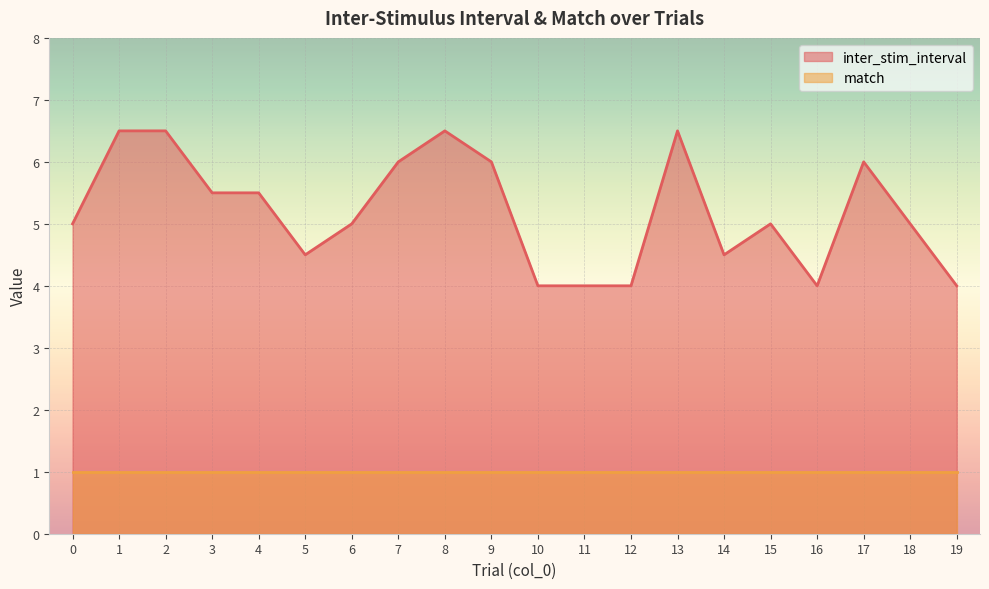

How many points are higher than both their immediate neighbors (excluding endpoints)?

4